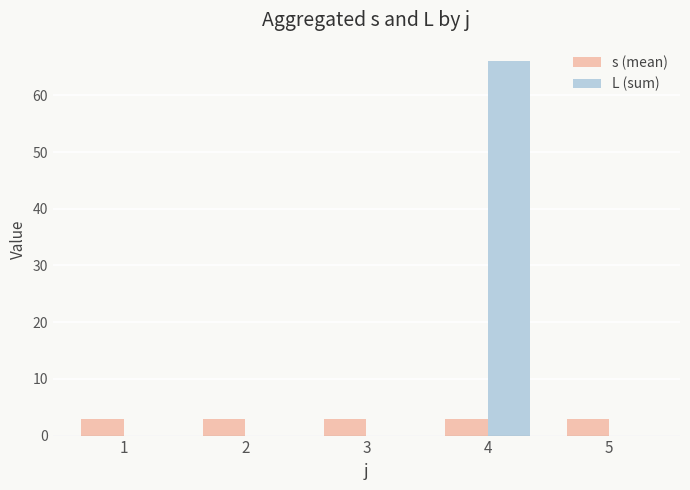

What is the sum of all s (mean) values?

15